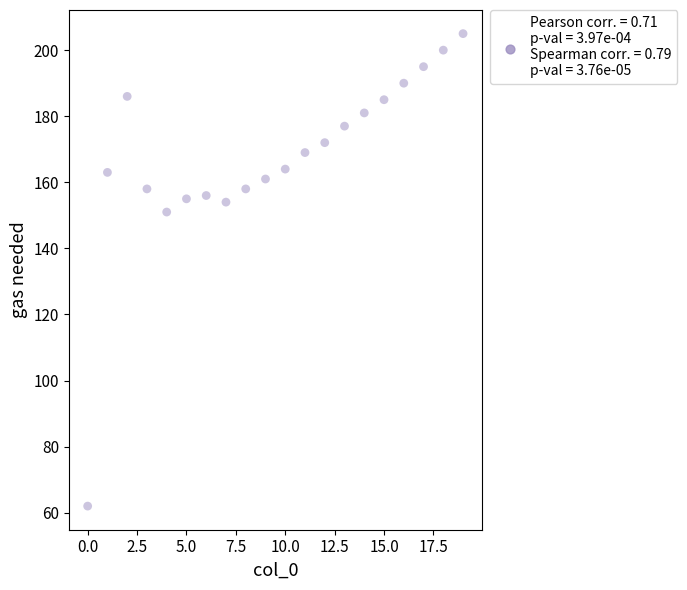

What is the range of Y values (max minus min)?

143